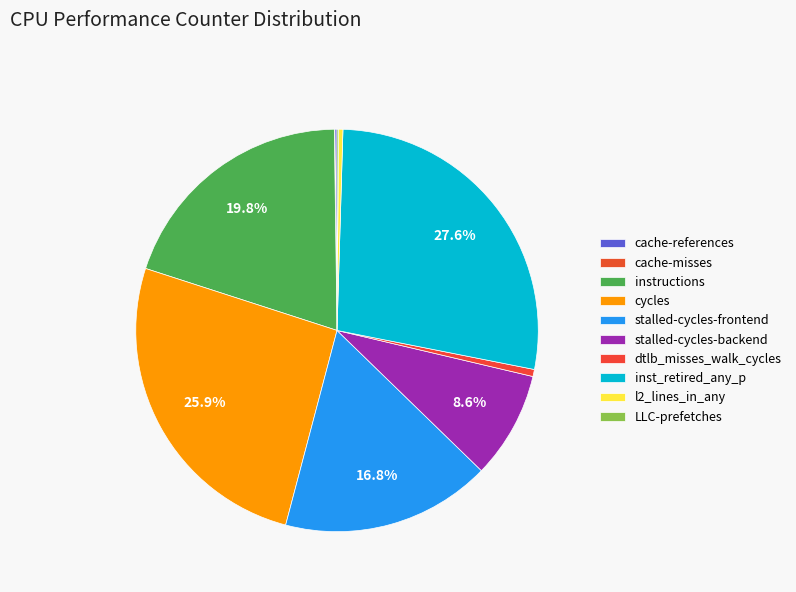

What is the total percentage of stalled-cycles-frontend and LLC-prefetches?

17.0%